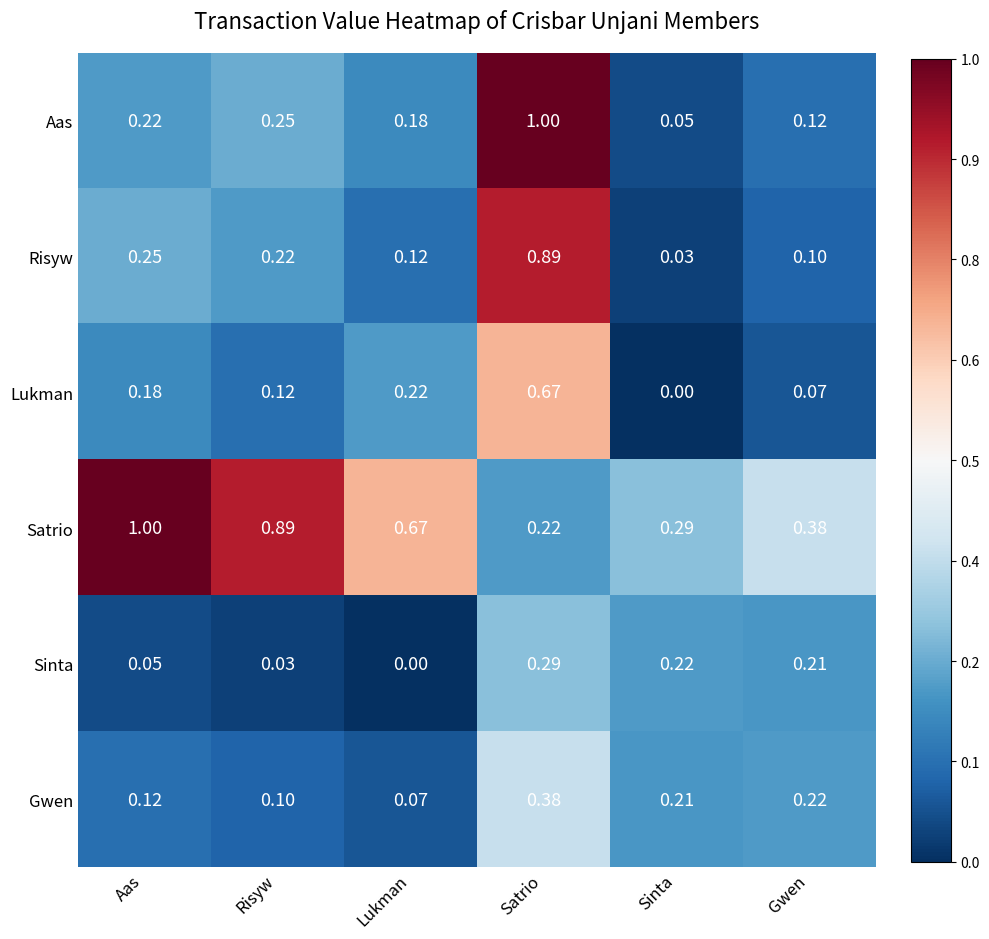

Rank the categories by Sinta value from lowest to highest.

Lukman, Risyw, Aas, Gwen, Sinta, Satrio